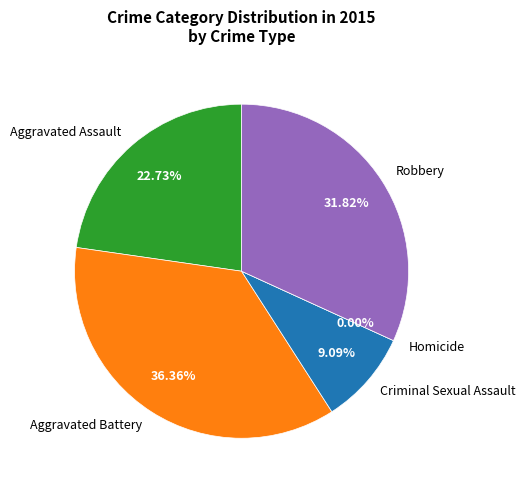

To the nearest percent, what portion does Aggravated Assault represent?

23%